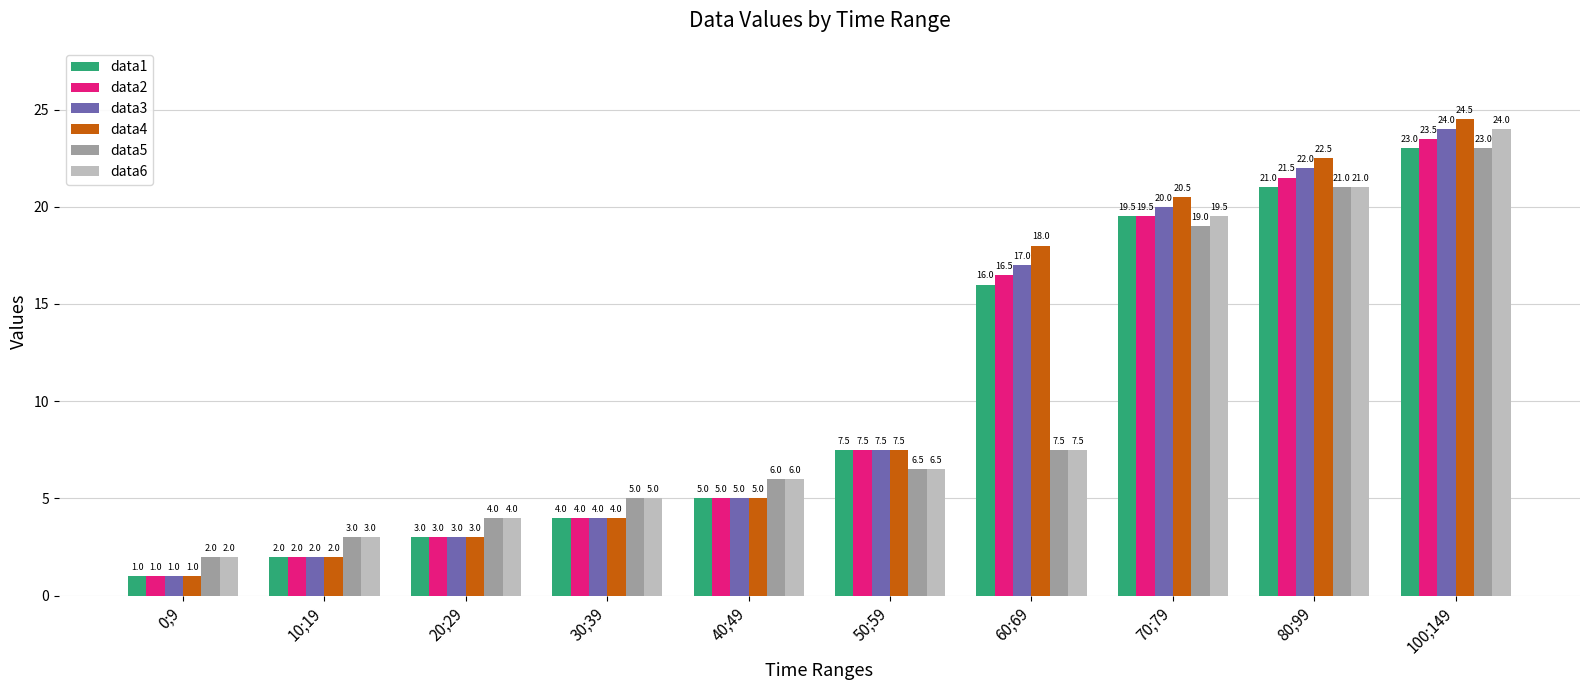

Reading left to right, extract all data points from this chart.

data1: 0;9=1.0	10;19=2.0	20;29=3.0	30;39=4.0	40;49=5.0	50;59=7.5	60;69=16.0	70;79=19.5	80;99=21.0	100;149=23.0
data2: 0;9=1.0	10;19=2.0	20;29=3.0	30;39=4.0	40;49=5.0	50;59=7.5	60;69=16.5	70;79=19.5	80;99=21.5	100;149=23.5
data3: 0;9=1.0	10;19=2.0	20;29=3.0	30;39=4.0	40;49=5.0	50;59=7.5	60;69=17.0	70;79=20.0	80;99=22.0	100;149=24.0
data4: 0;9=1.0	10;19=2.0	20;29=3.0	30;39=4.0	40;49=5.0	50;59=7.5	60;69=18.0	70;79=20.5	80;99=22.5	100;149=24.5
data5: 0;9=2.0	10;19=3.0	20;29=4.0	30;39=5.0	40;49=6.0	50;59=6.5	60;69=7.5	70;79=19.0	80;99=21.0	100;149=23.0
data6: 0;9=2.0	10;19=3.0	20;29=4.0	30;39=5.0	40;49=6.0	50;59=6.5	60;69=7.5	70;79=19.5	80;99=21.0	100;149=24.0